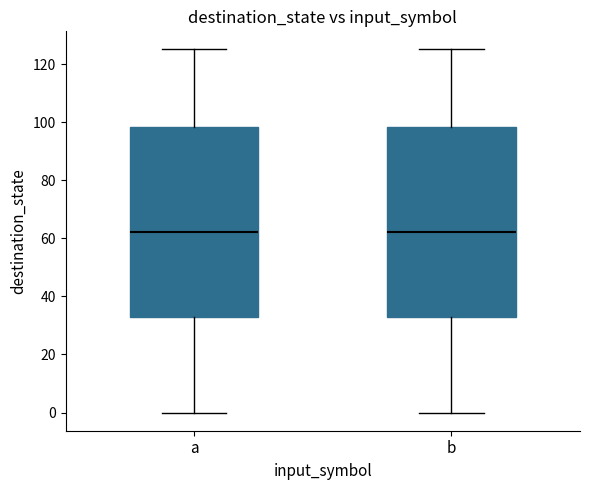

Where does the lower whisker of the box for a end on the y-axis? The values are not printed on the chart, so give them approximately, as read against the axis.

0